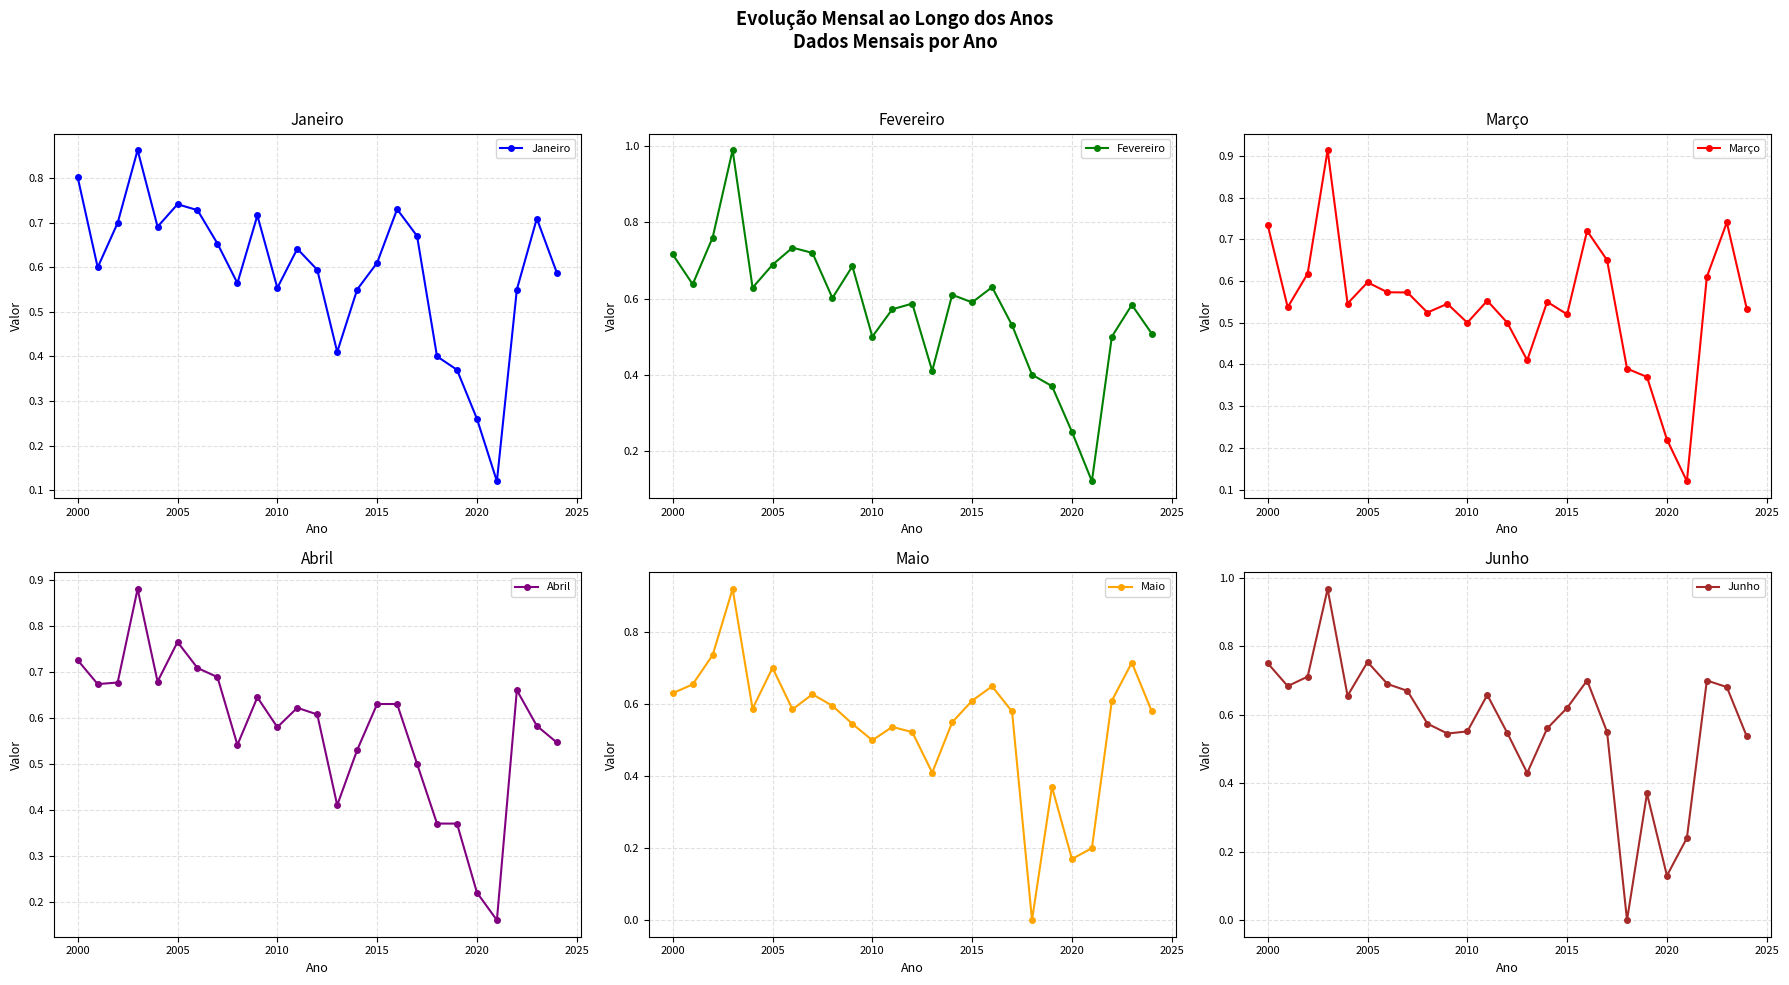

The Janeiro series shows 0.4 at 2005. True or false?

False